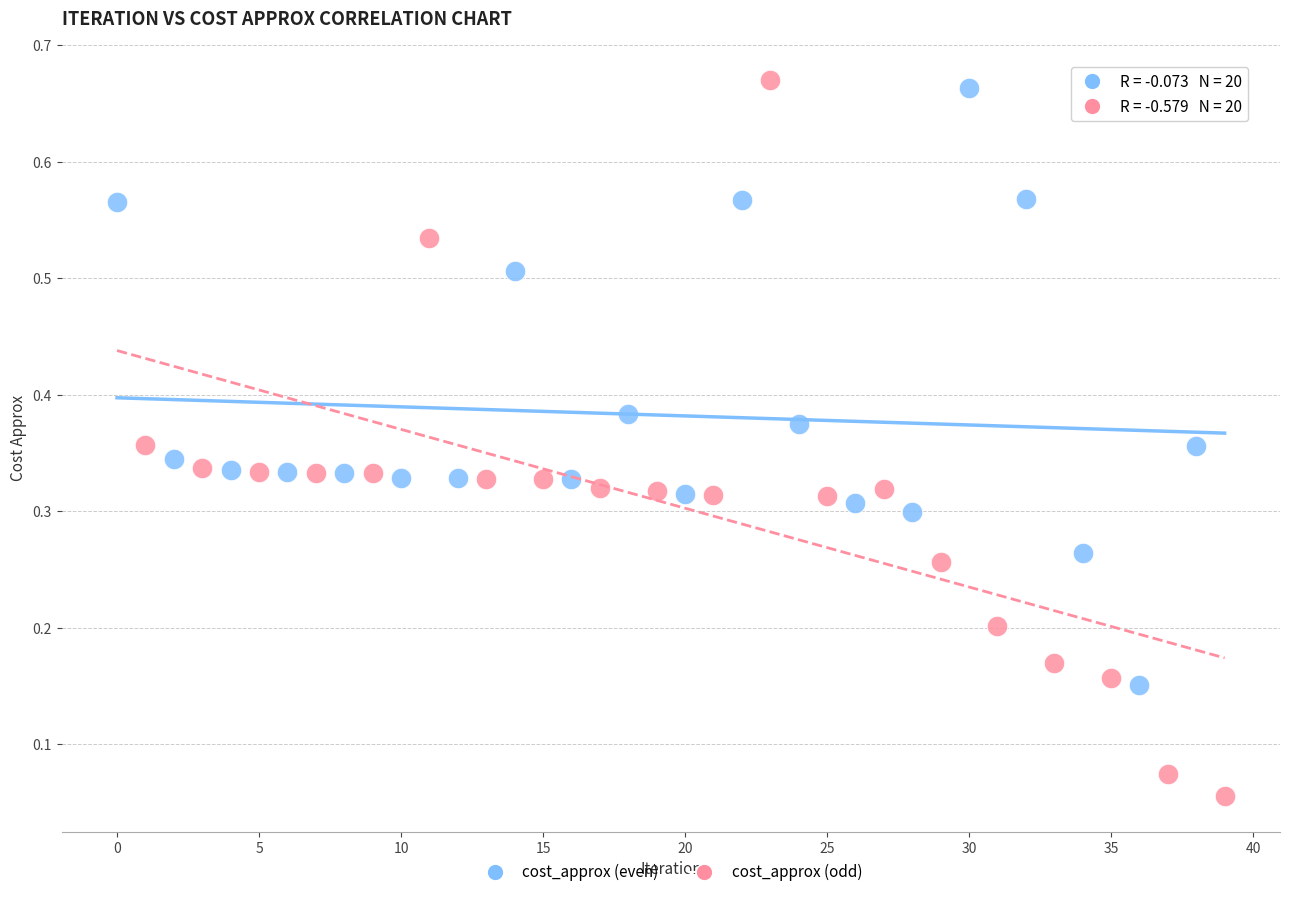

What are all the series names shown in the legend?

cost_approx (even), cost_approx (odd)